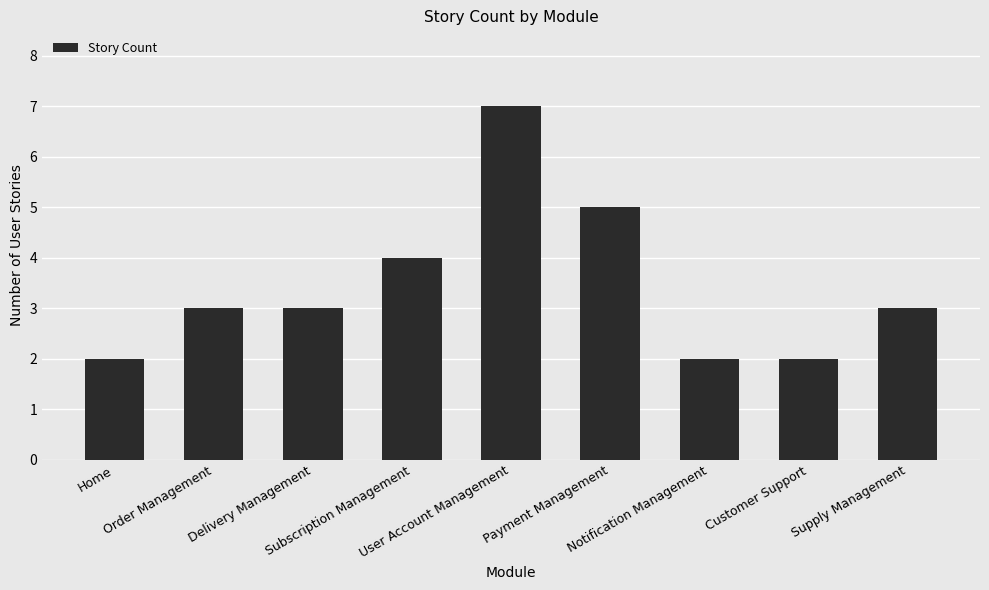

What is the difference between the second highest and second lowest values?

3